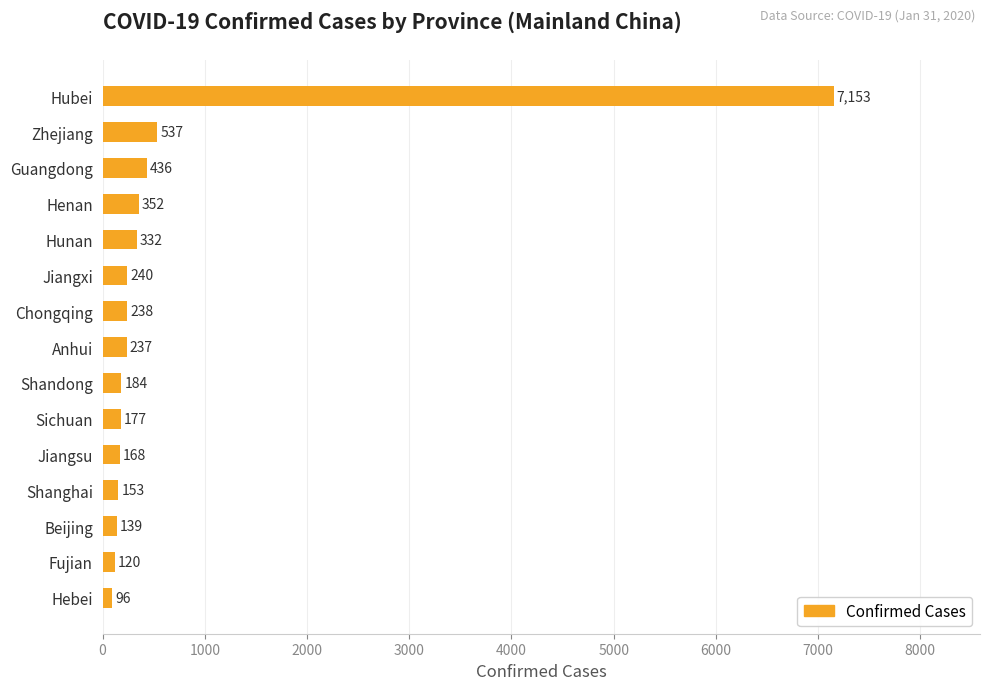

What is the smallest value displayed?

96